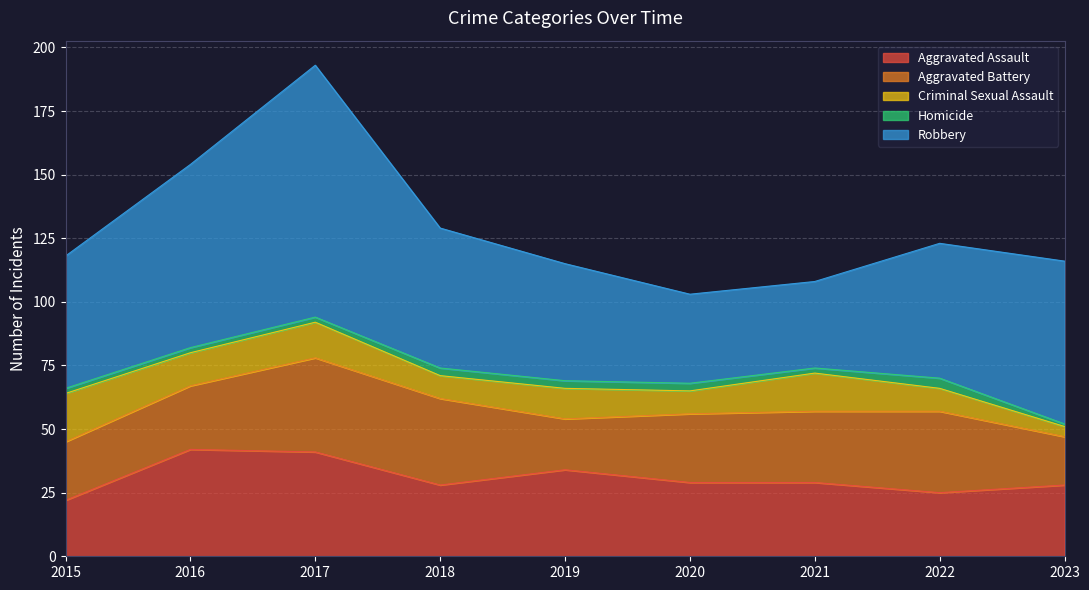

At which category is the sum across all series the highest?

2017